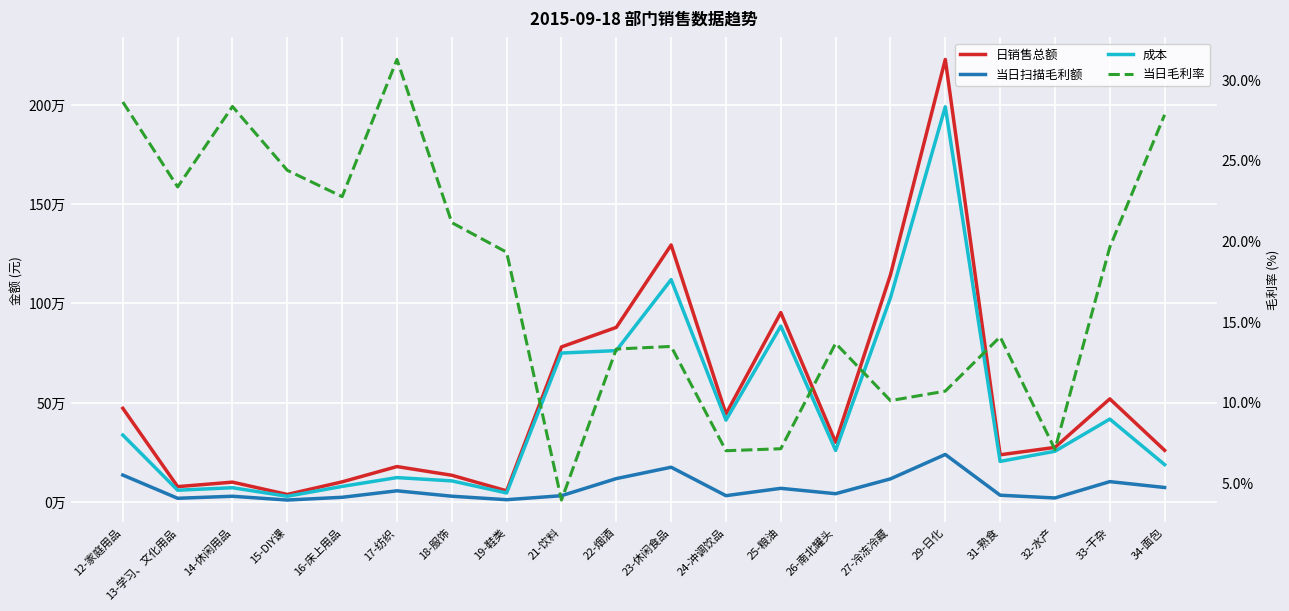

What is the total value across all series at 24-冲调饮品?

885169.9